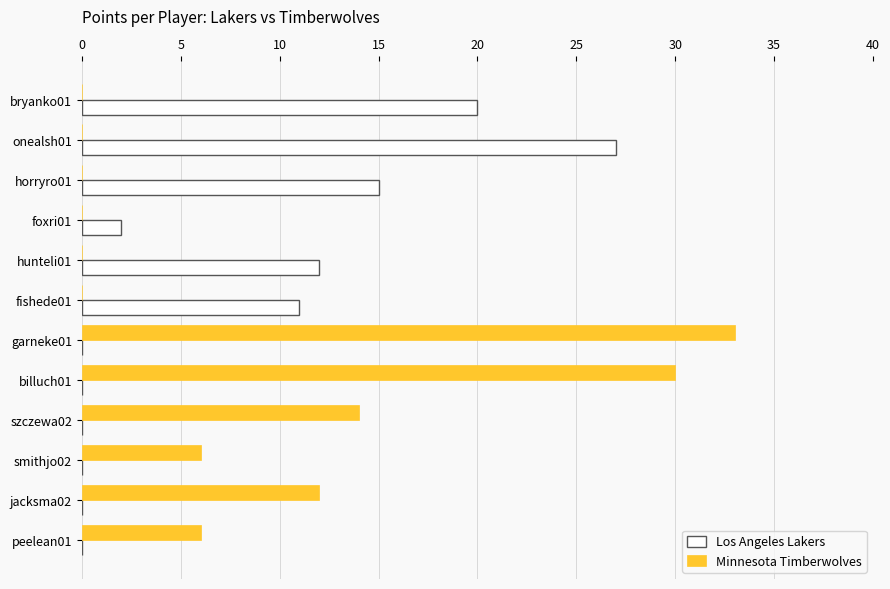

Is it true that Los Angeles Lakers equals 26 at horryro01?

False